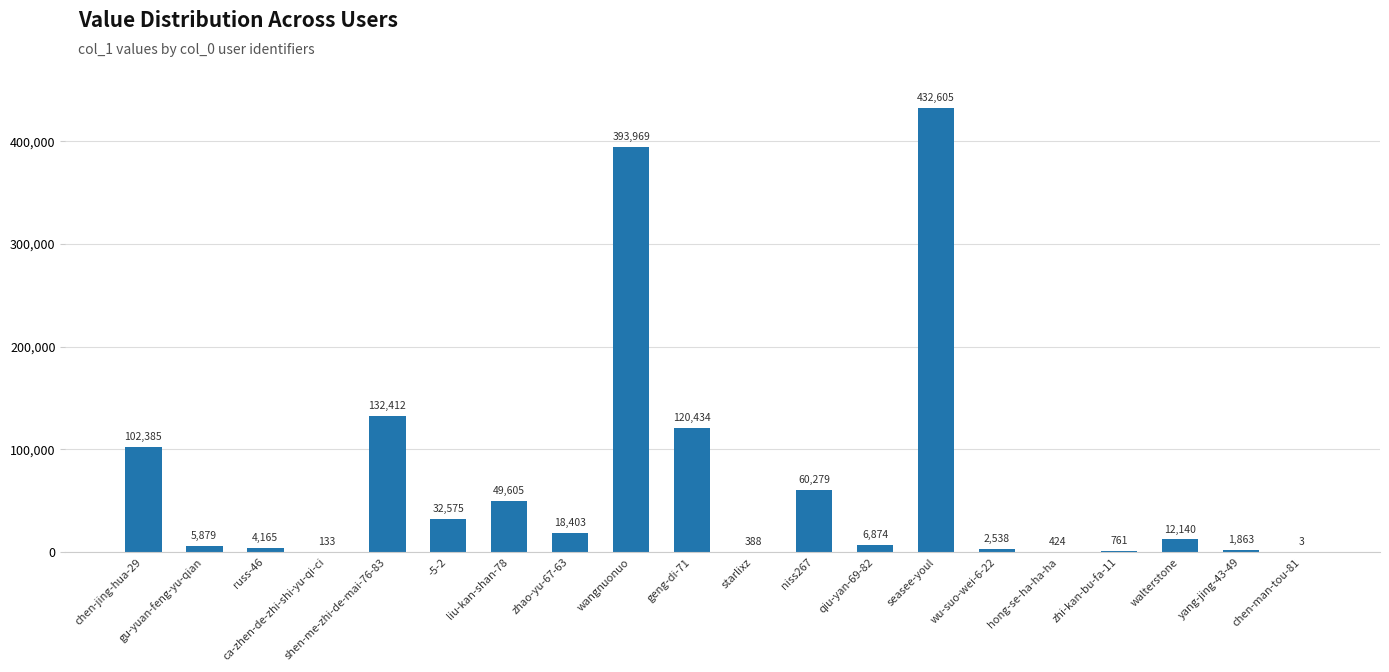

True or false: the data shows 120434 at geng-di-71.

True